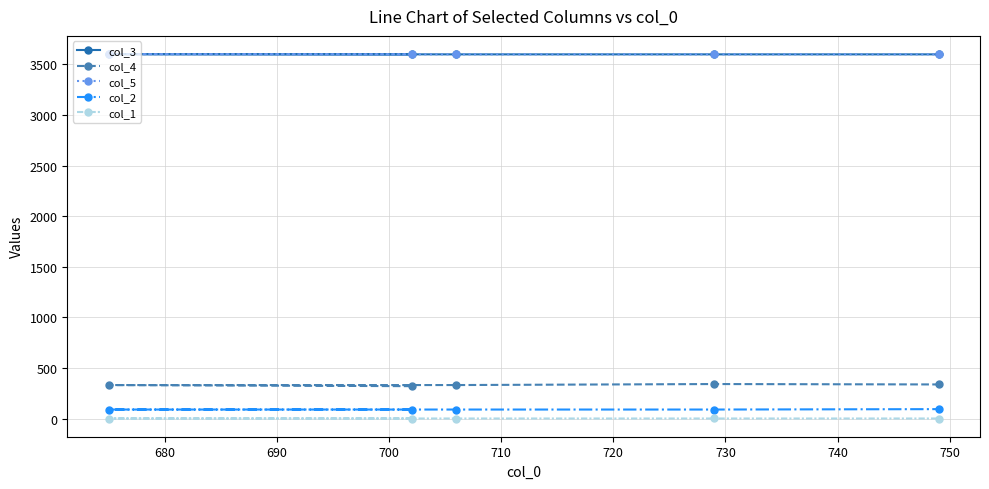

Which series has the largest range (max minus min)?

col_4